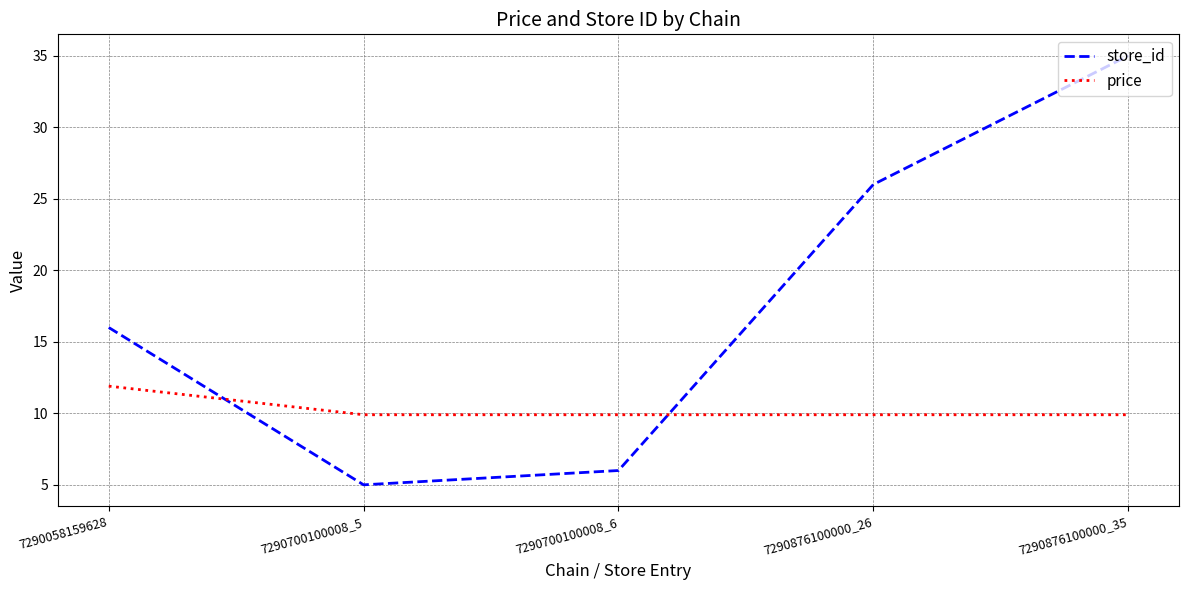

What is the smallest value displayed?

5.0